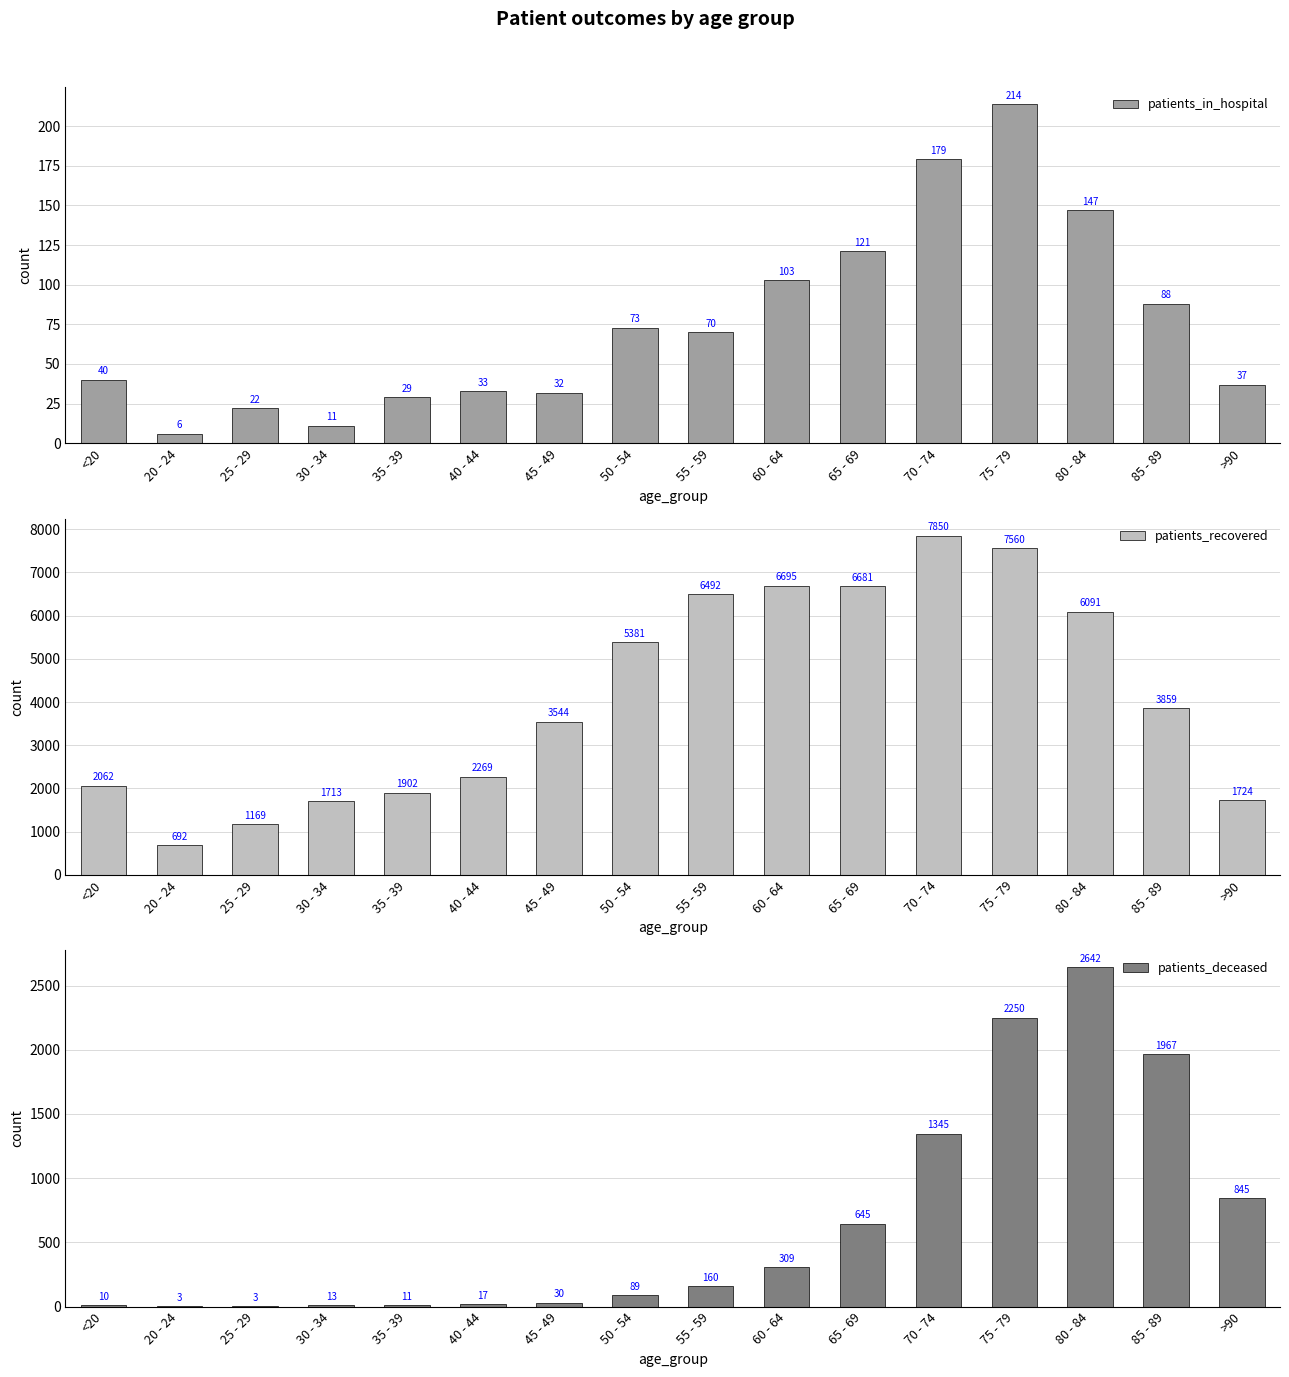

How many distinct data groups are displayed?

3